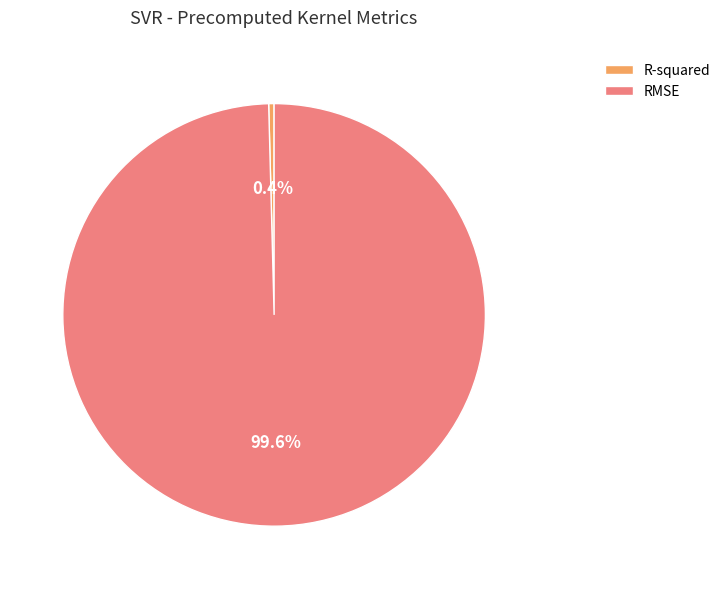

Which has a higher value, R-squared or RMSE?

RMSE